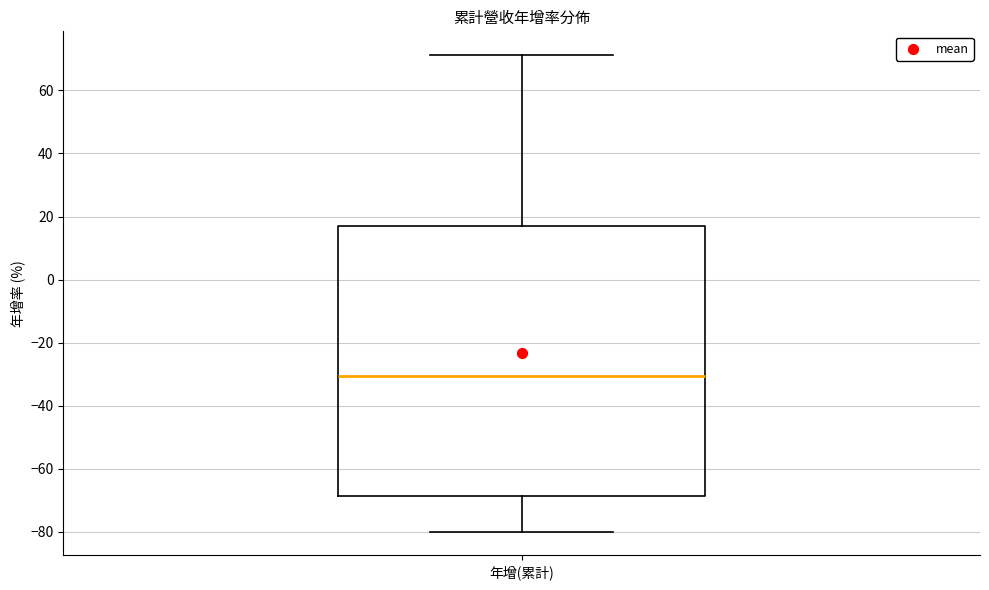

Transcribe this box plot: give where the median line is, the range the box spans, and where the two whiskers end, as read against the y-axis. The values are not printed on the chart, so give them approximately, as read against the axis.

median -30, box -68 to 18, whiskers -80 to 72